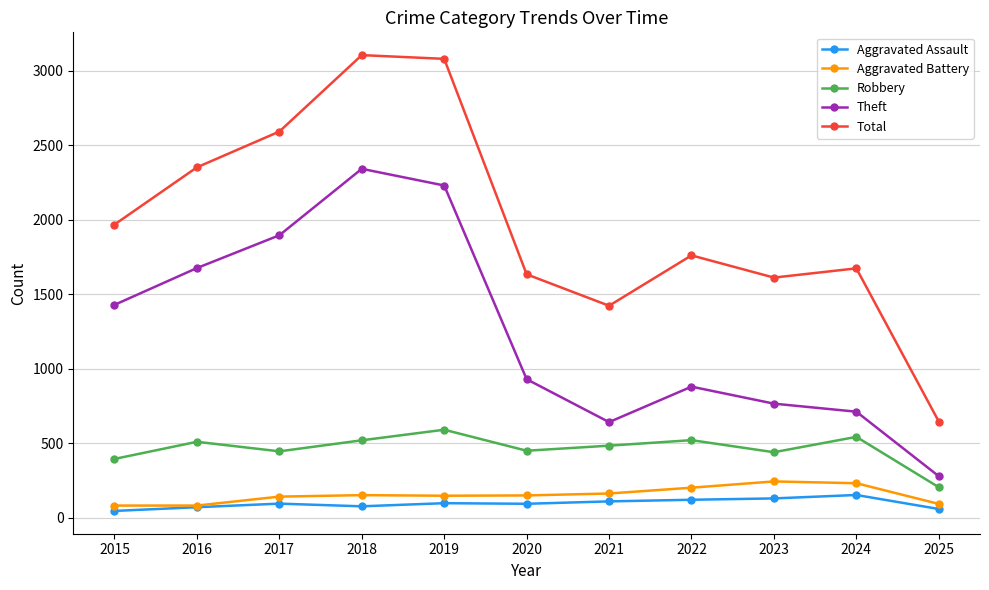

What is the maximum value for Robbery?

591